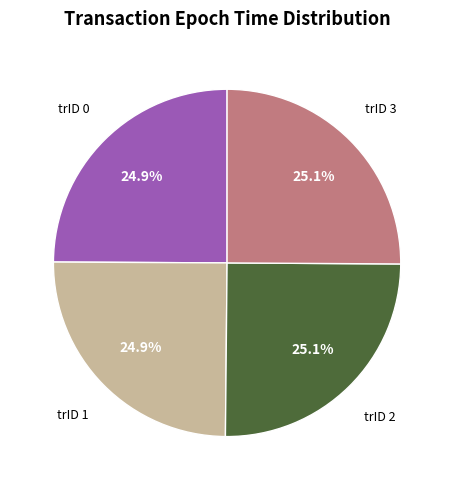

How much of the chart is everything except trID 2?

74.9%